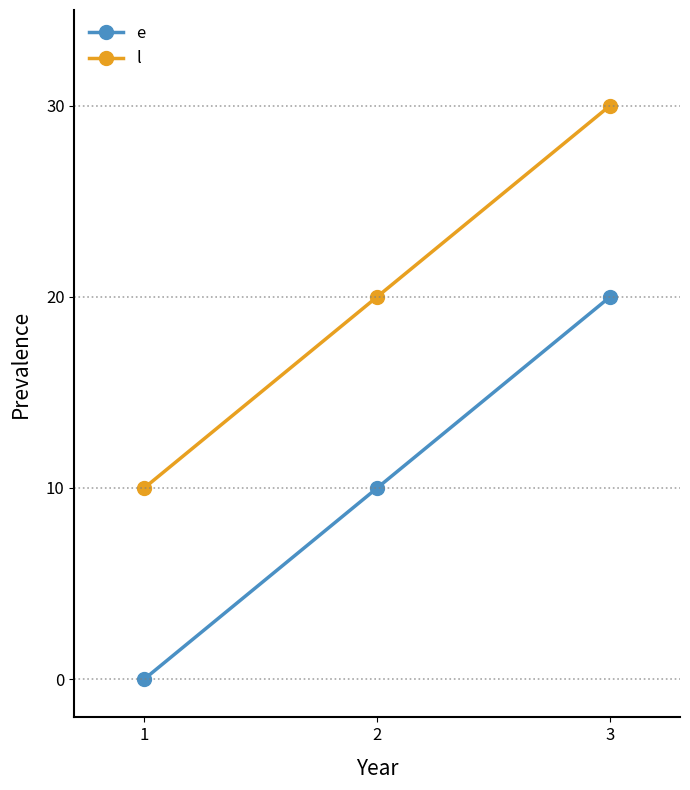

Is the value of l at 3 greater than the value of e at 3?

Yes